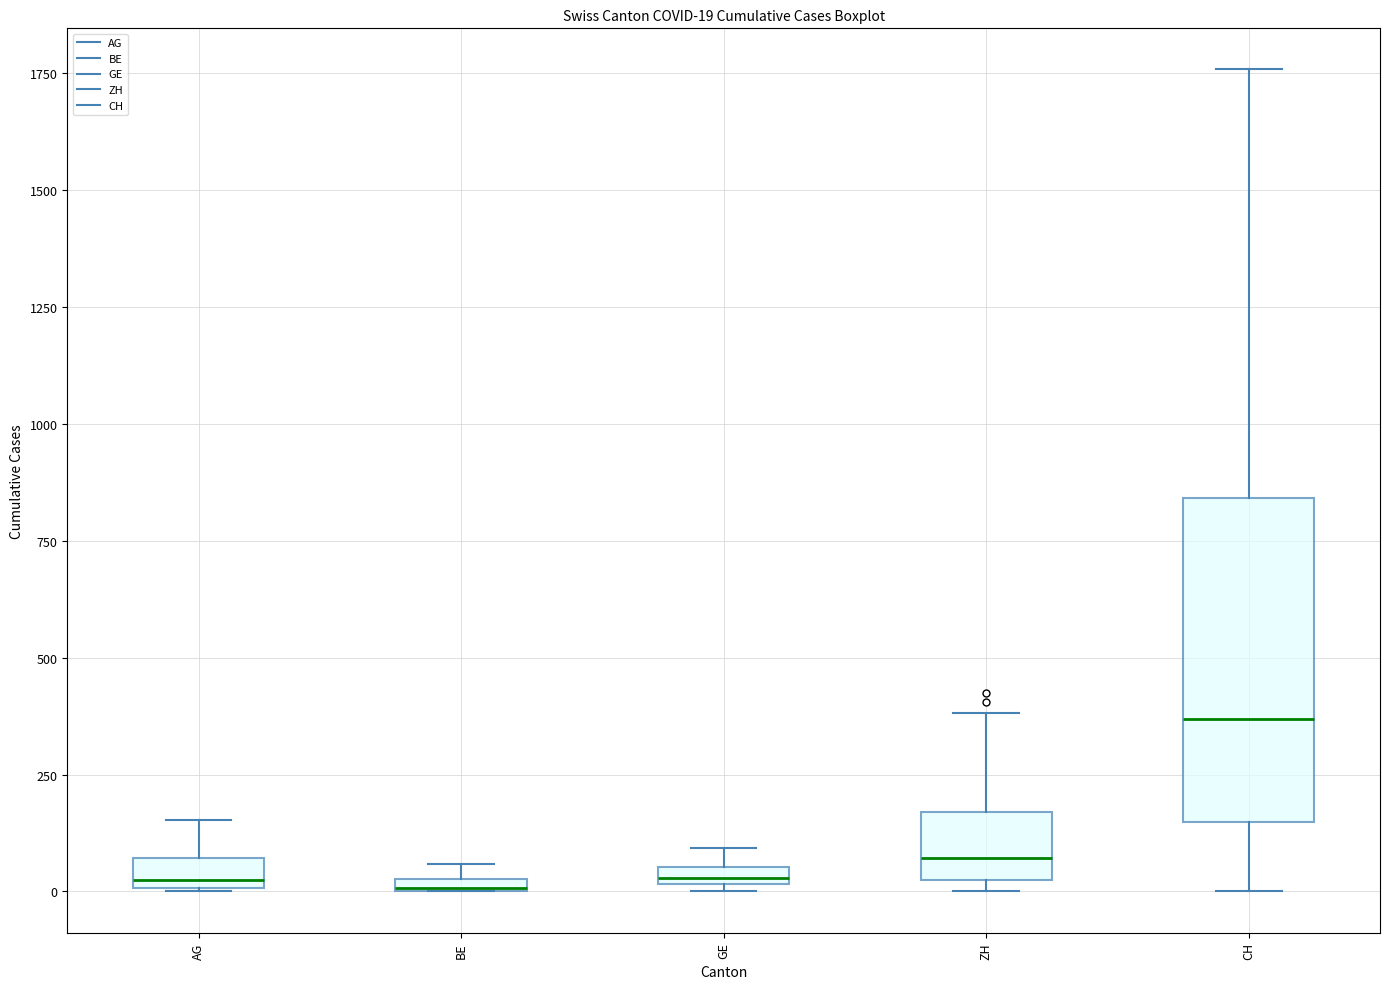

Comparing the boxes themselves (not the whiskers), which one is the tallest?

CH